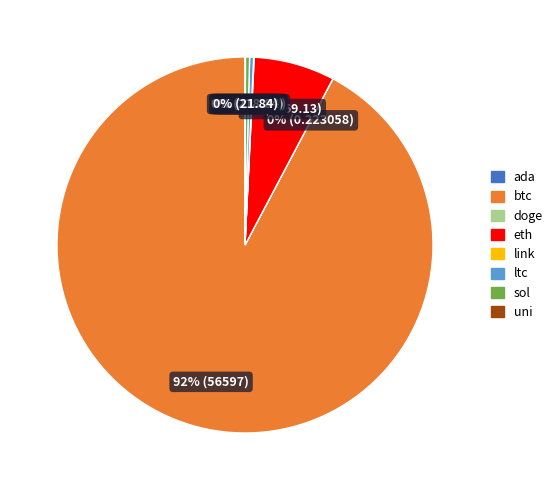

To the nearest percent, what is the average slice percentage?

12%